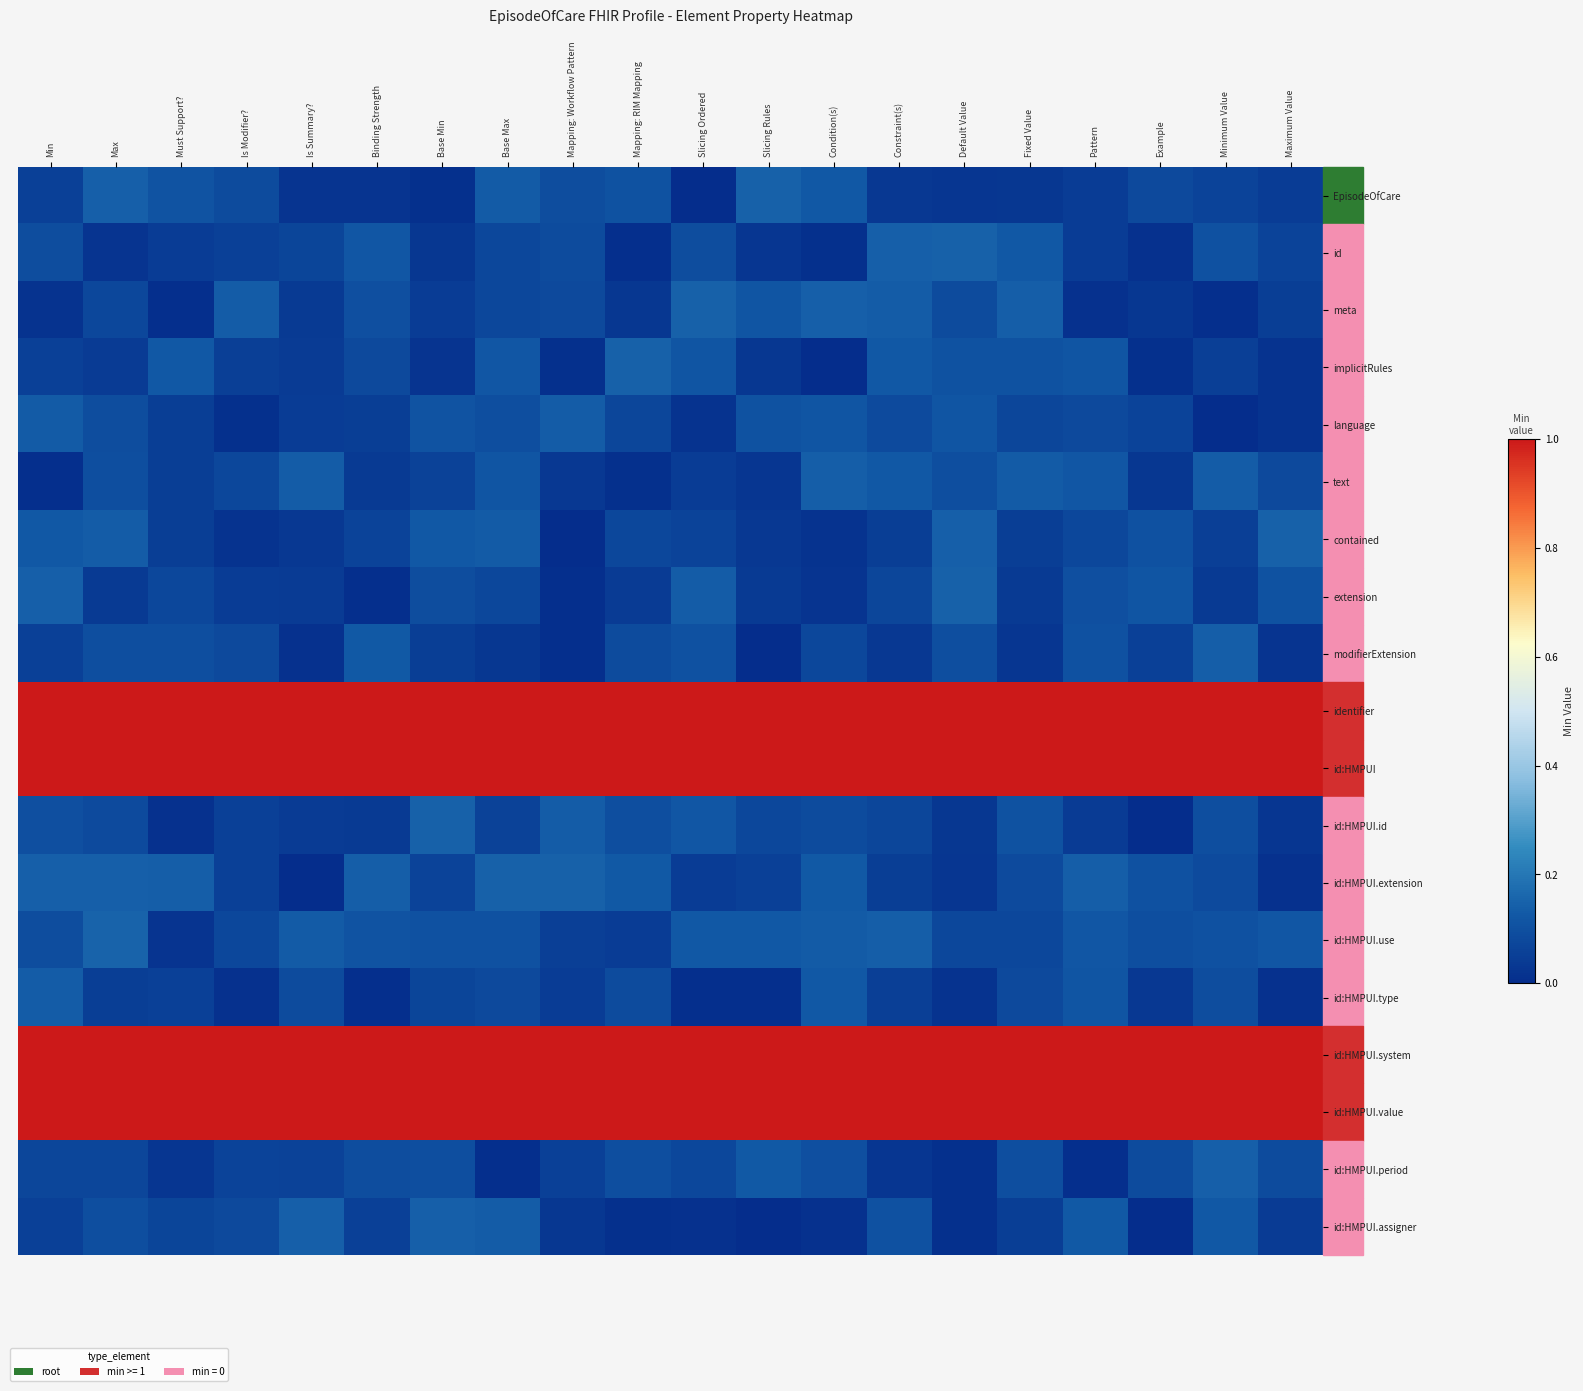

Rank the series at Min from lowest to highest value.

text, meta, modifierExtension, EpisodeOfCare, id:HMPUI.assigner, implicitRules, id:HMPUI.period, id, id:HMPUI.use, id:HMPUI.id, contained, language, id:HMPUI.type, id:HMPUI.extension, extension, identifier, id:HMPUI, id:HMPUI.system, id:HMPUI.value